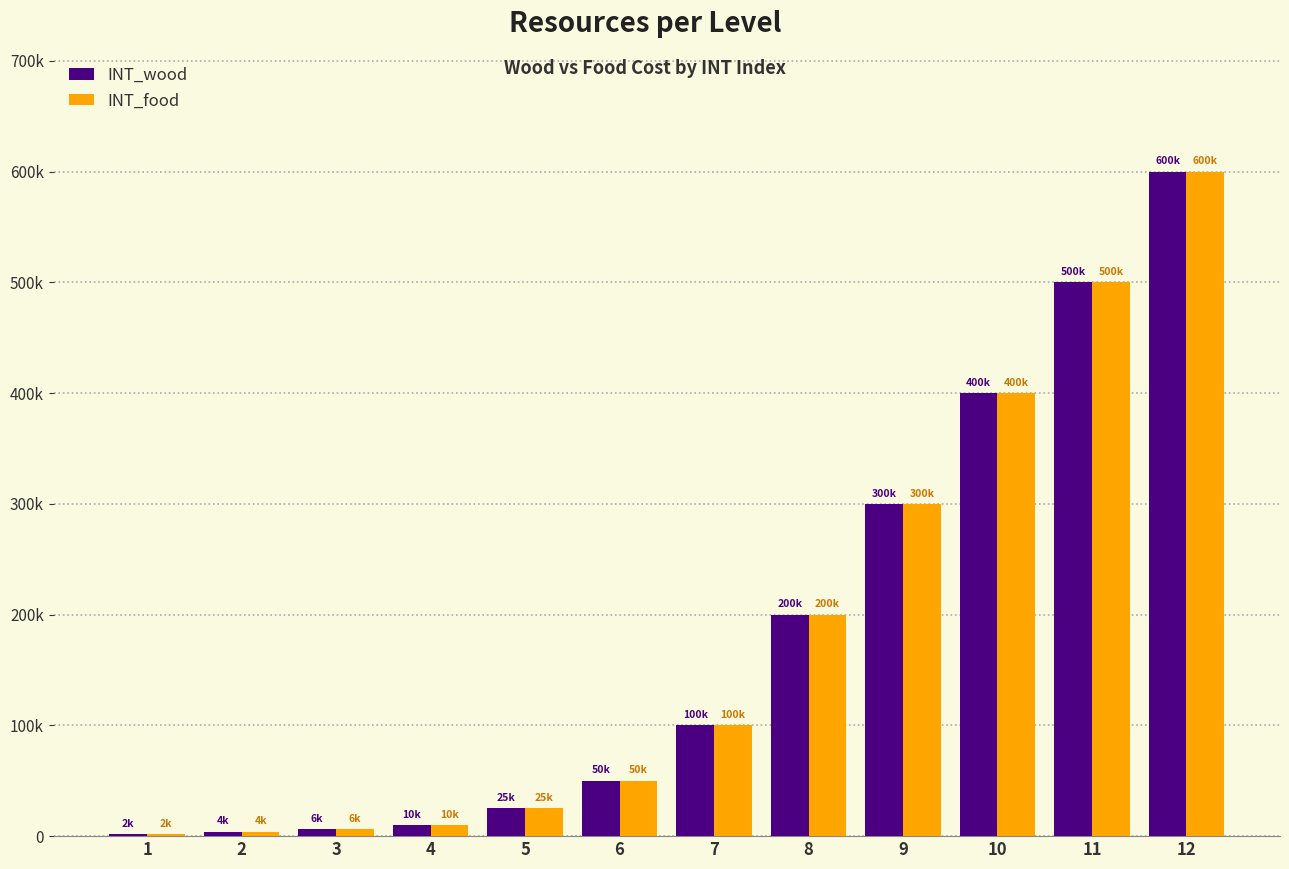

The INT_food series shows 500000 at 11. True or false?

True